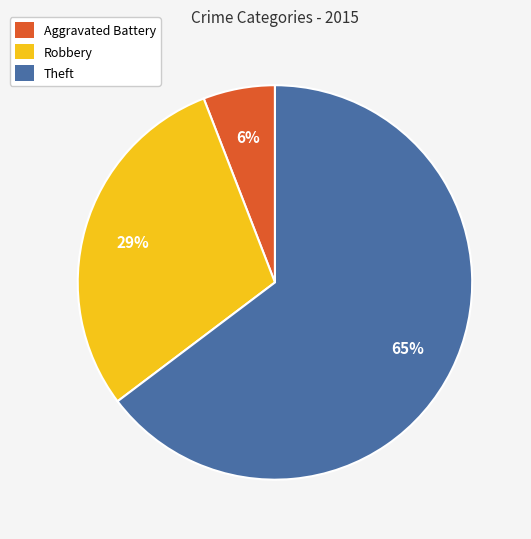

What percentage is the Robbery slice, to the nearest percent?

29%